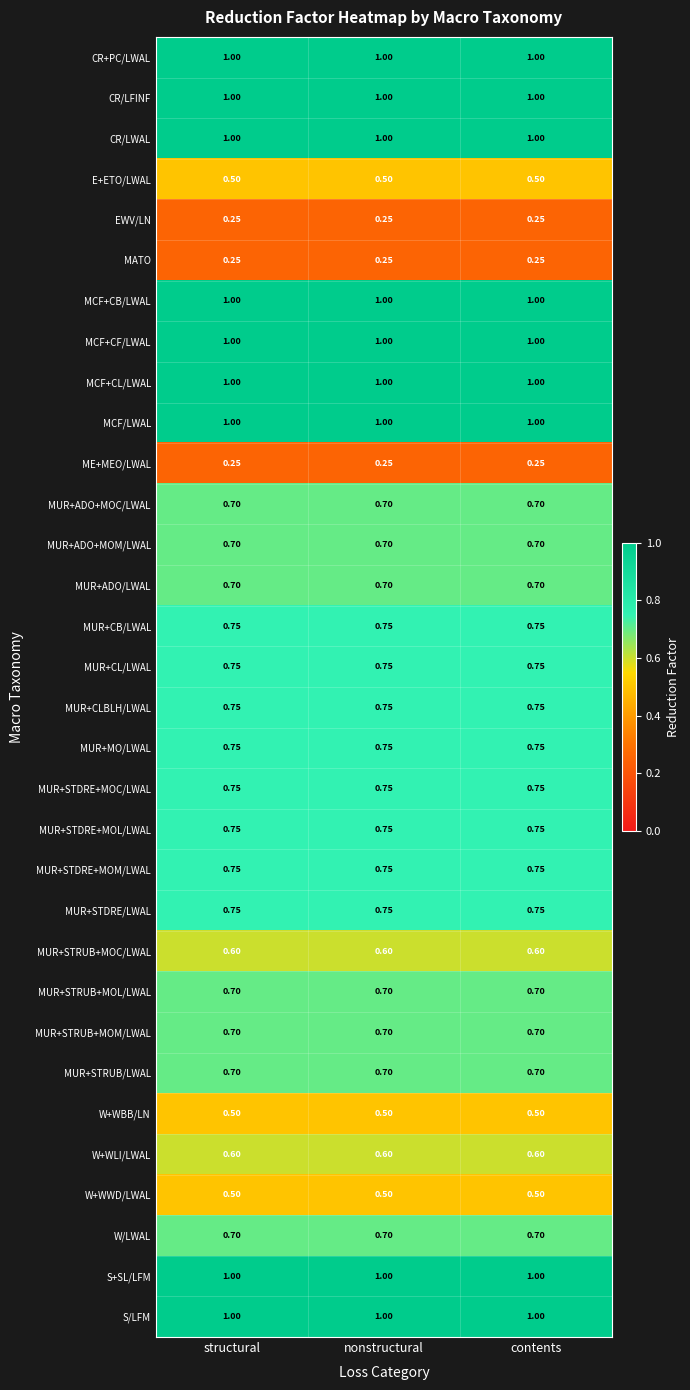

Is the value of MUR+CLBLH/LWAL at contents greater than the value of CR/LWAL at nonstructural?

No